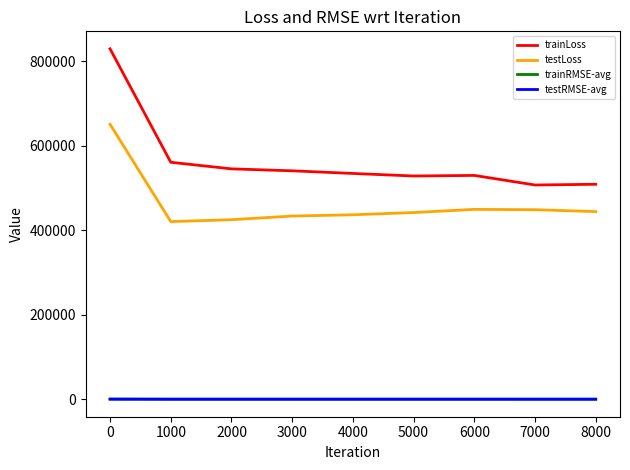

True or false: testRMSE-avg and testLoss intersect in this chart.

False